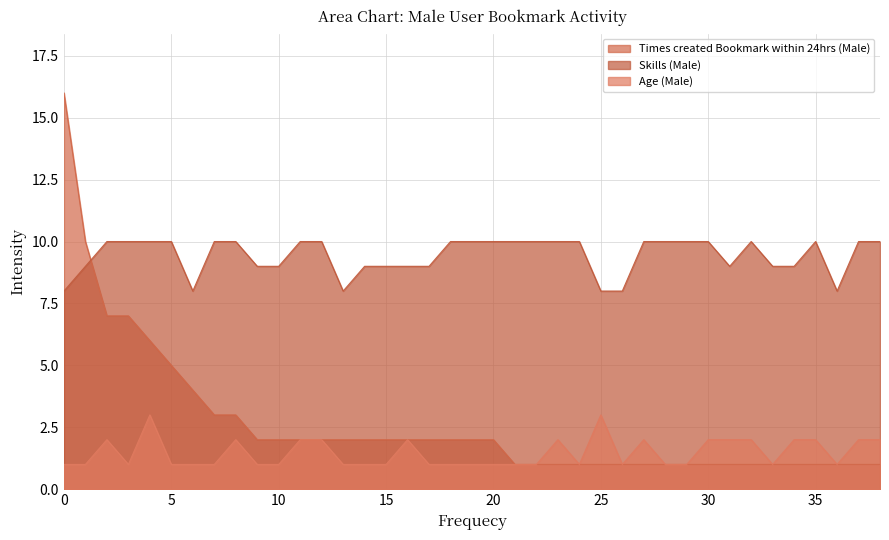

Which series has the largest total across all categories?

Skills (Male)